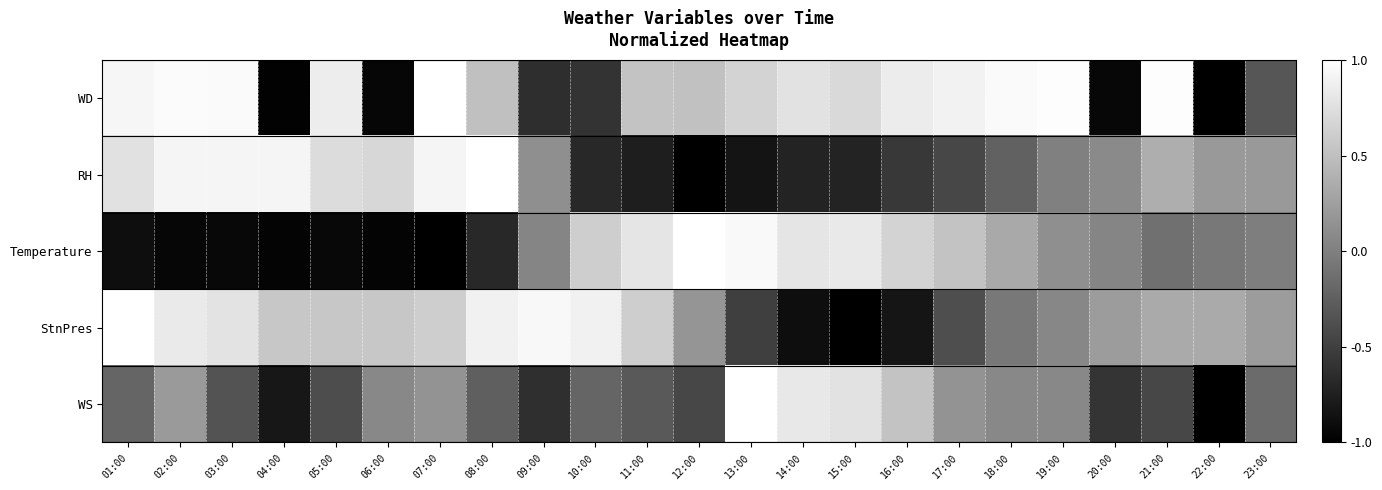

At which category is the sum across all series the highest?

02:00